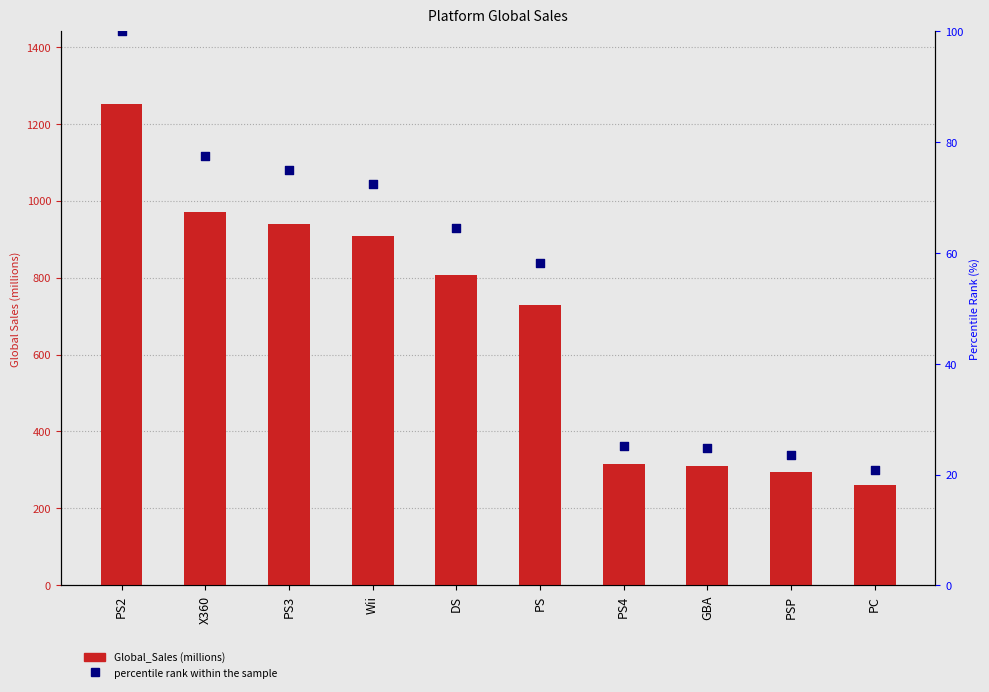

At which category is the sum across all series the highest?

PS2